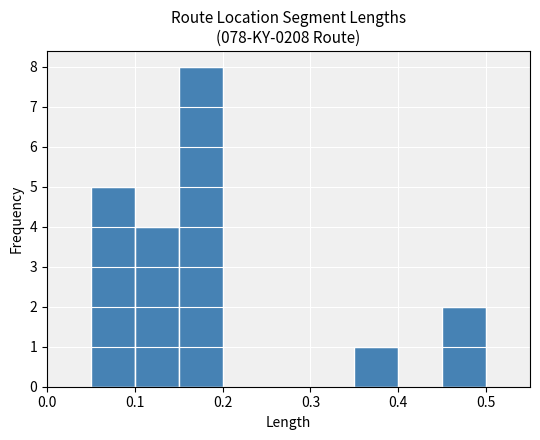

Reading left to right, list every bar in this chart as the range it spans on the x-axis followed by its height. The values are not printed on the chart, so give them approximately, as read against the axis.

0.00 to 0.05: 0
0.05 to 0.10: 5
0.10 to 0.15: 4
0.15 to 0.20: 8
0.20 to 0.25: 0
0.25 to 0.30: 0
0.30 to 0.35: 0
0.35 to 0.40: 1
0.40 to 0.45: 0
0.45 to 0.50: 2